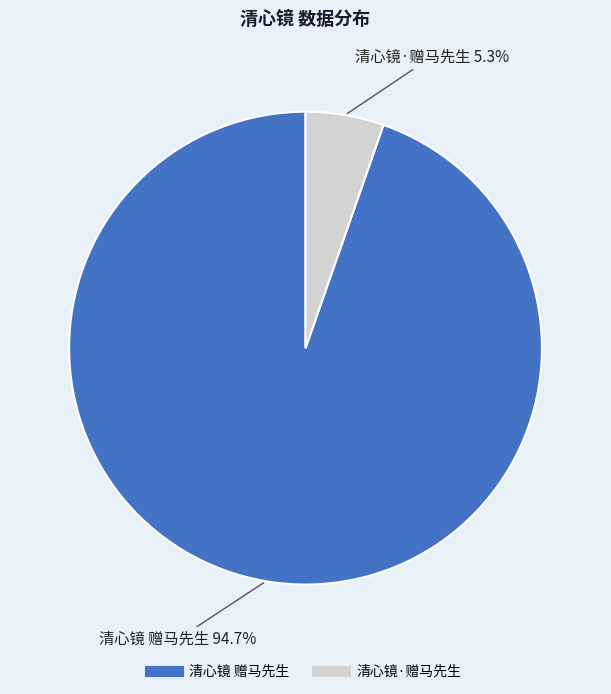

Which slice represents more than half of the pie?

清心镜 赠马先生